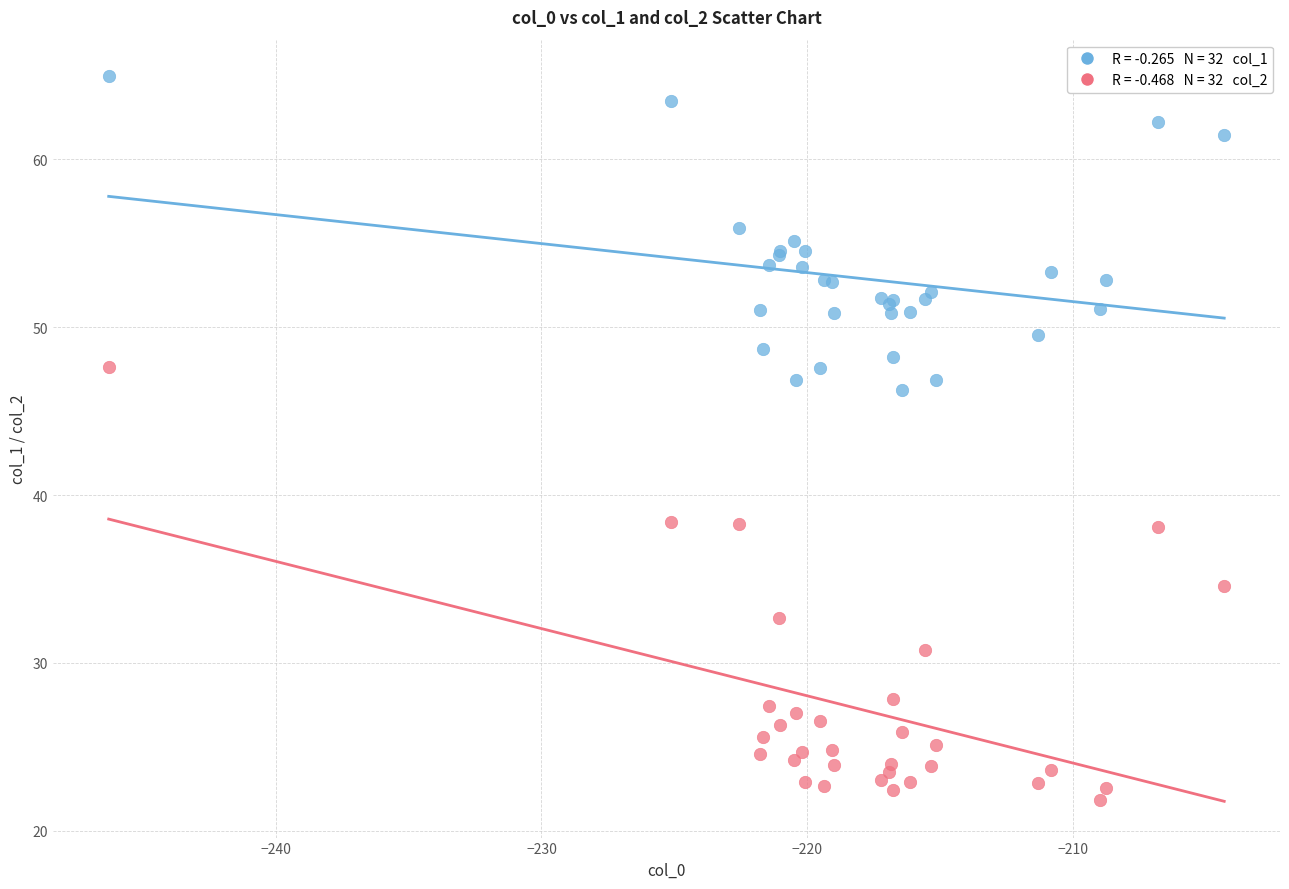

Across all series, what Y value is closest to 43?

46.2